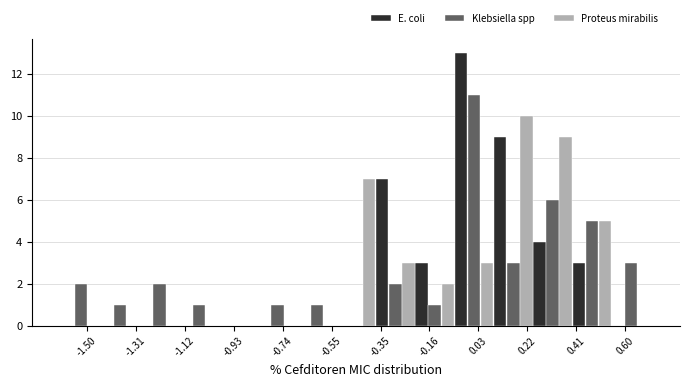

What is the height of the E. coli bar covering 0.40 to 0.54 on the x-axis? Neither the bar edges nor the heights are printed on the chart, so give them approximately, as read against the axes.

3